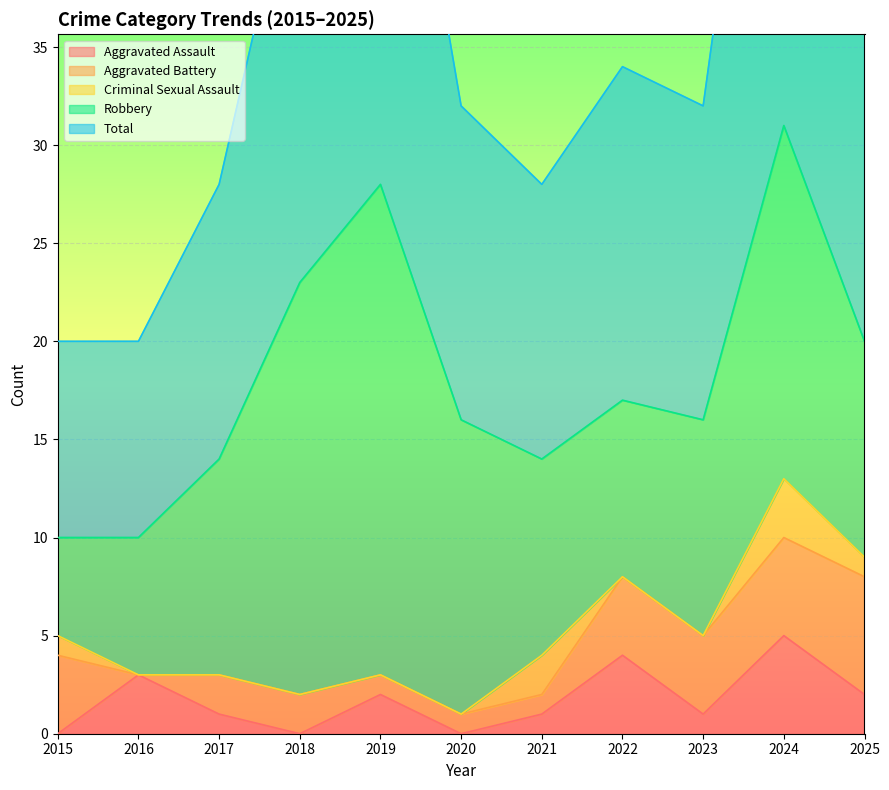

Between 2019 and 2020, which series saw the biggest shift?

Total